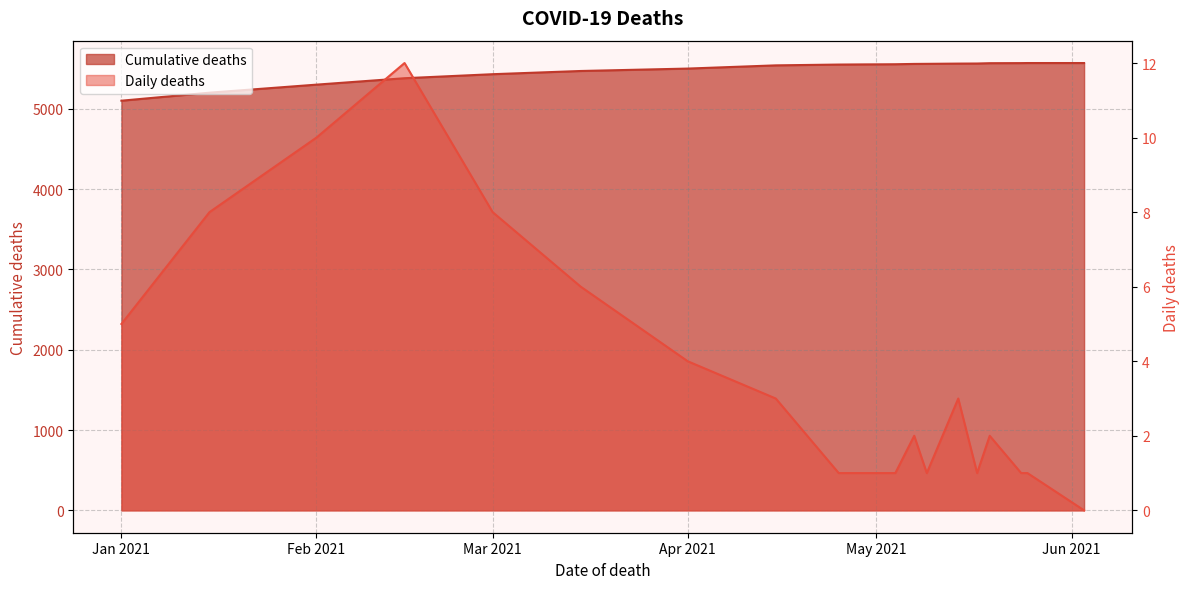

Is it true that Cumulative deaths equals 8795 at 2021-06-03?

False